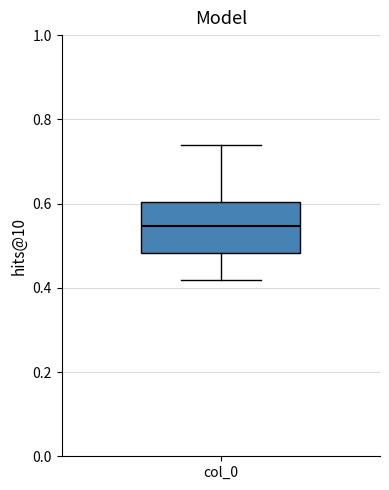

Read this box plot against the y-axis: the position of the median line, the range covered by the box, and the ends of both whiskers. The values are not printed on the chart, so give them approximately, as read against the axis.

median 0.54, box 0.48 to 0.60, whiskers 0.42 to 0.74